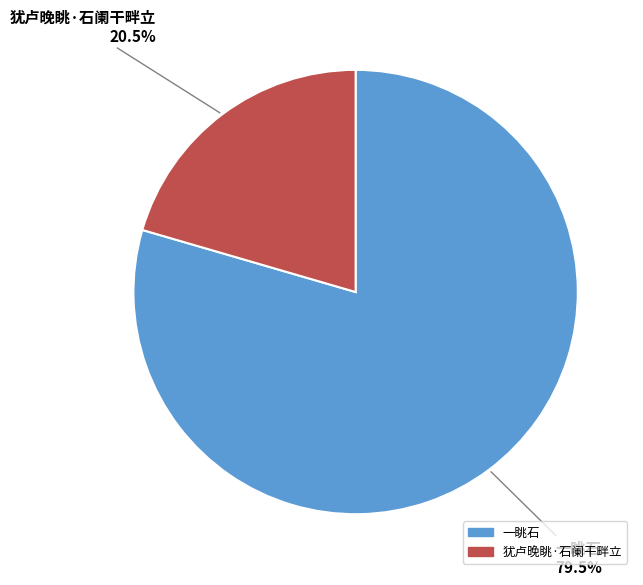

To the nearest percent, what is the combined percentage of 一眺石 and 犹卢晚眺·石阑干畔立?

100%